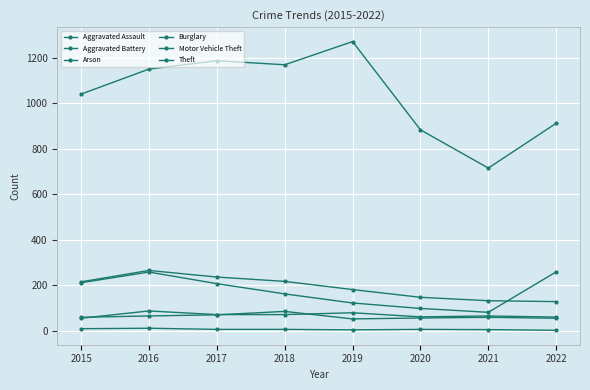

What is the highest value of the Motor Vehicle Theft series?

260